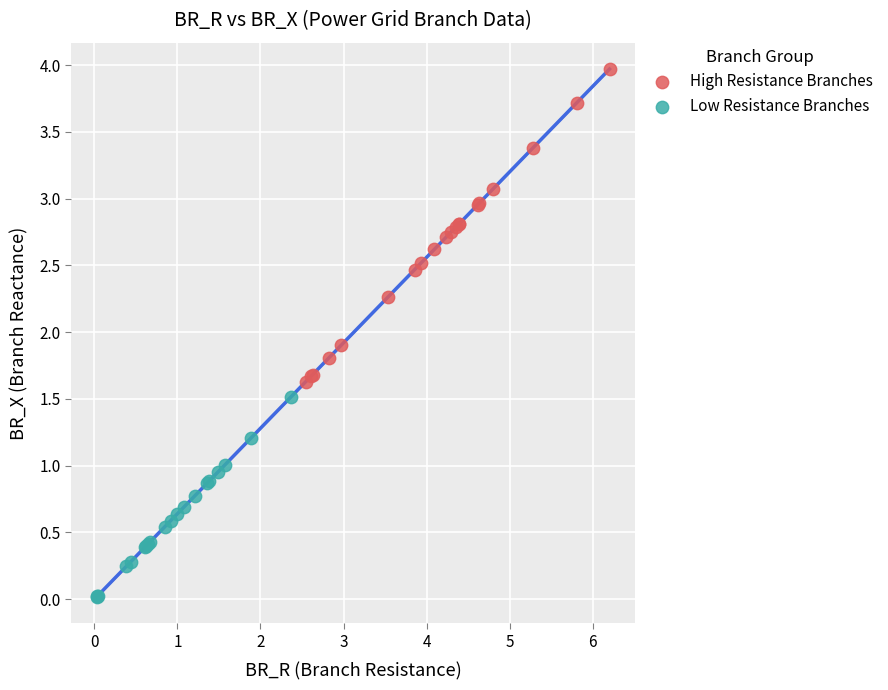

What are all the series names shown in the legend?

High Resistance Branches, Low Resistance Branches